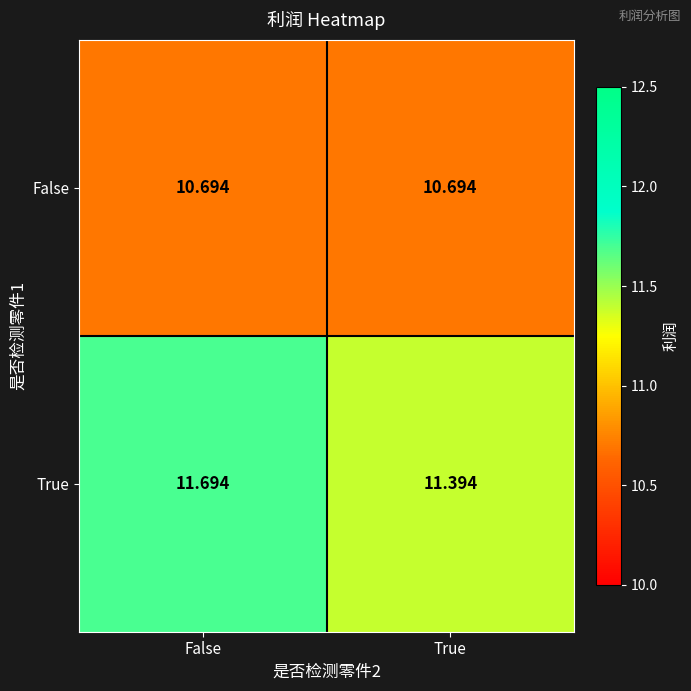

Where is True nearest to the value 11?

True